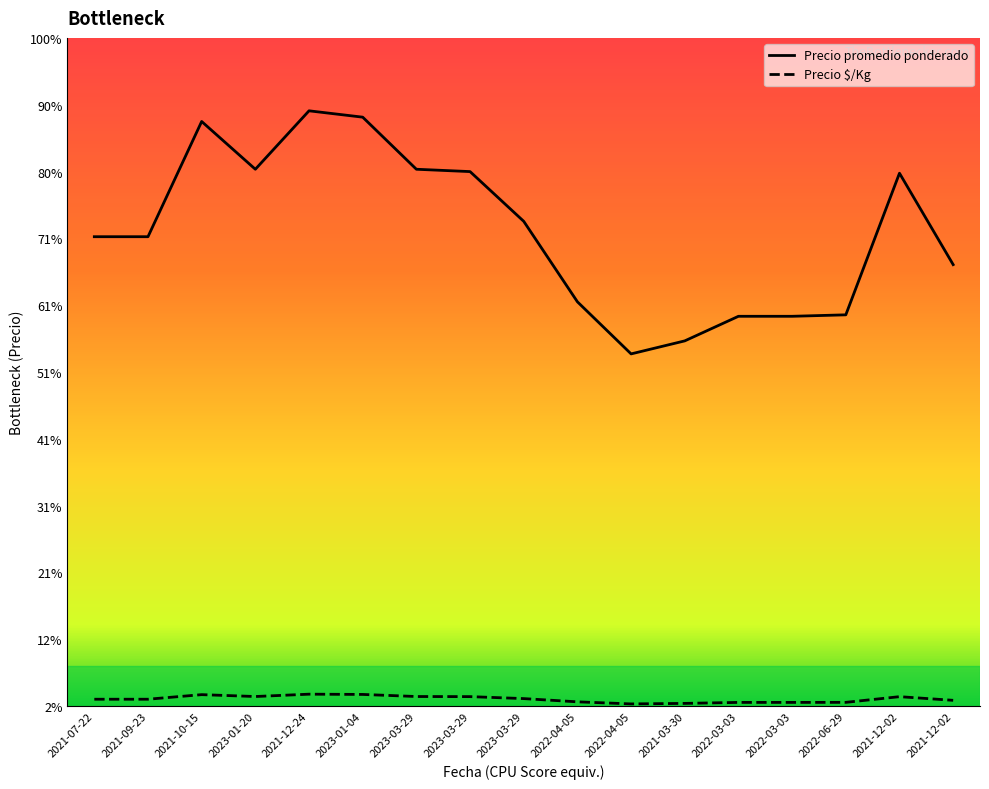

True or false: Precio promedio ponderado and Precio $/Kg cross at least once.

False